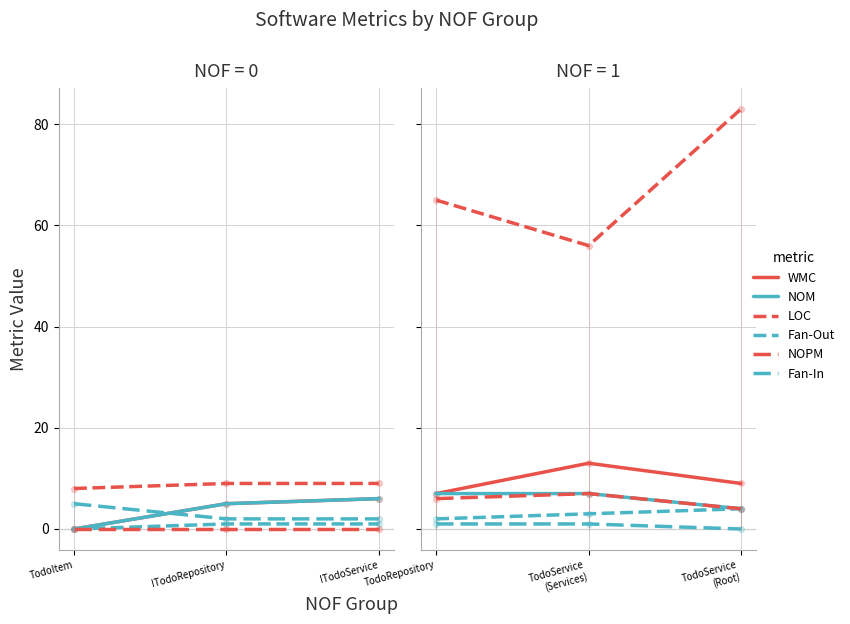

Which series has the largest total across all categories?

LOC